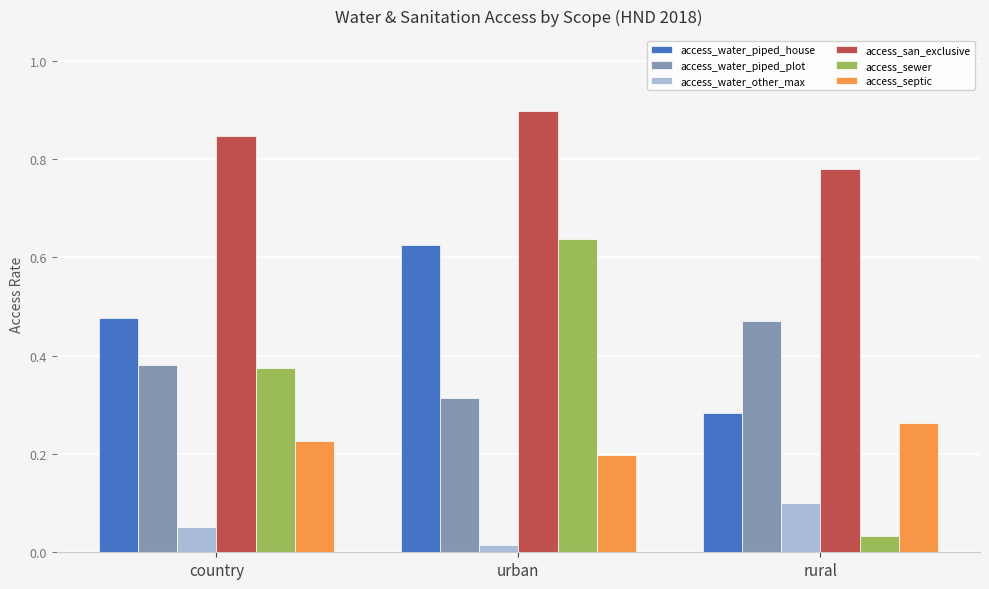

Between country and rural, which series saw the biggest shift?

access_sewer